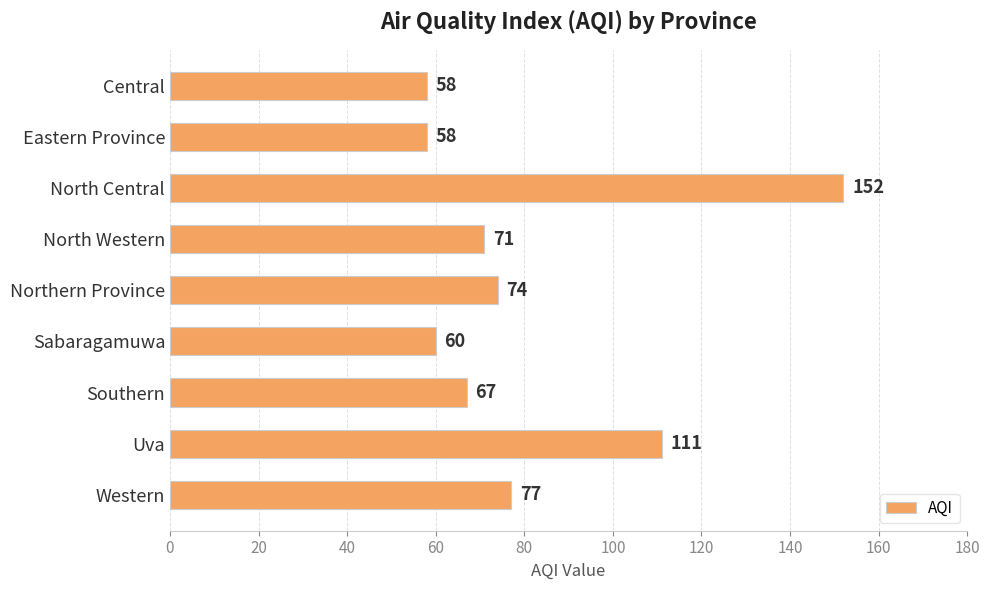

The value at Sabaragamuwa is 32. True or false?

False